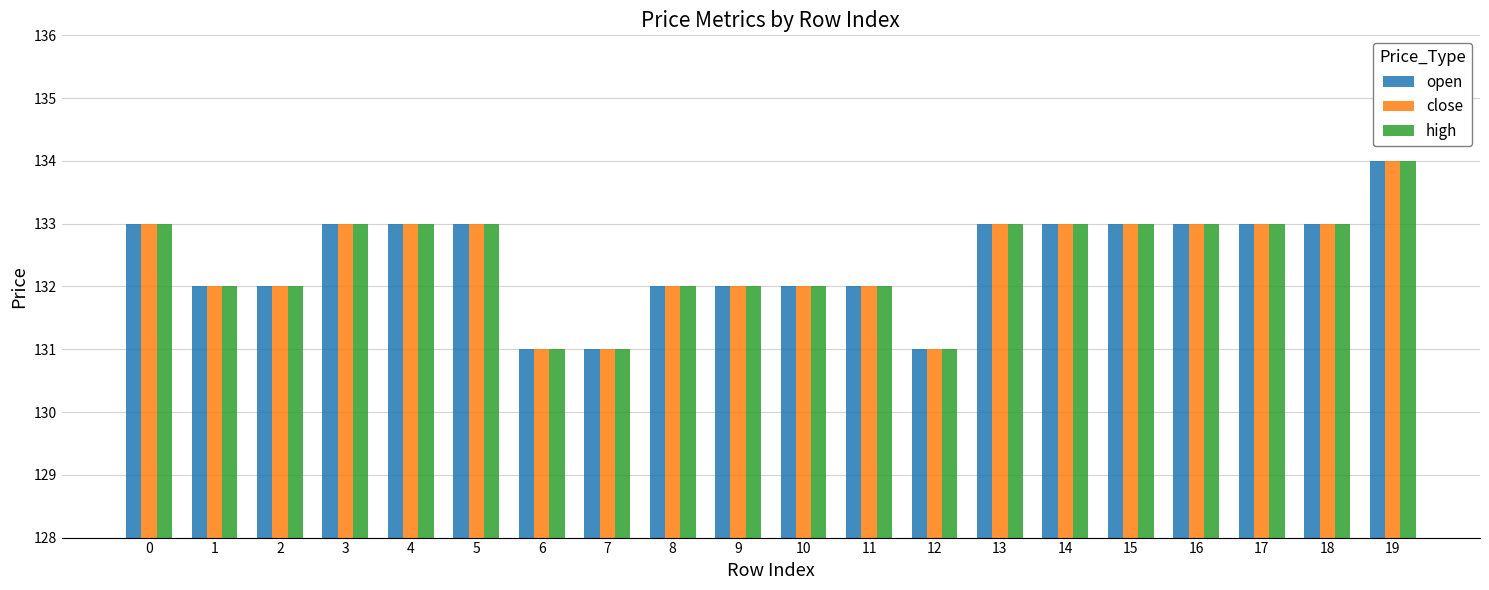

Reading right to left, extract all data points from this chart.

open: 19=134	18=133	17=133	16=133	15=133	14=133	13=133	12=131	11=132	10=132	9=132	8=132	7=131	6=131	5=133	4=133	3=133	2=132	1=132	0=133
close: 19=134	18=133	17=133	16=133	15=133	14=133	13=133	12=131	11=132	10=132	9=132	8=132	7=131	6=131	5=133	4=133	3=133	2=132	1=132	0=133
high: 19=134	18=133	17=133	16=133	15=133	14=133	13=133	12=131	11=132	10=132	9=132	8=132	7=131	6=131	5=133	4=133	3=133	2=132	1=132	0=133